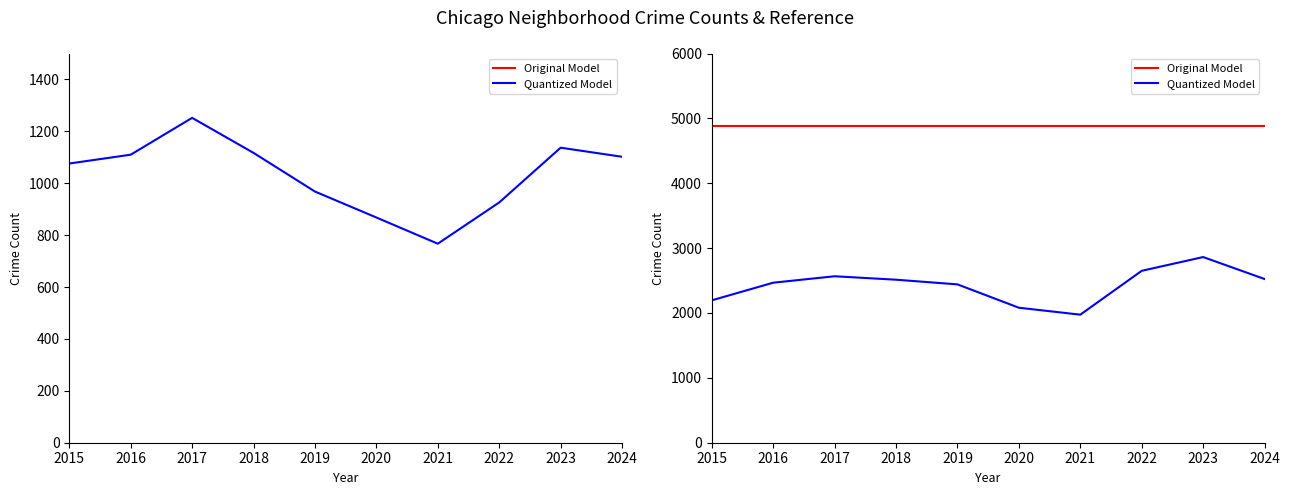

Is the value of Original Model at 2017 greater than the value of Quantized Model at 2021?

Yes